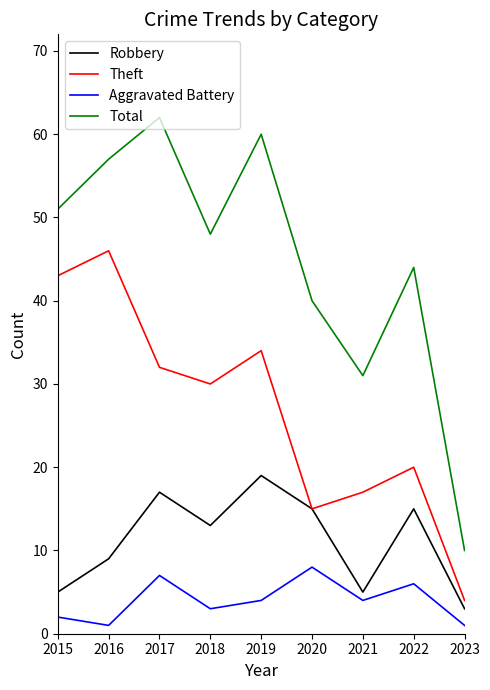

At how many categories does at least one series exceed 46?

5